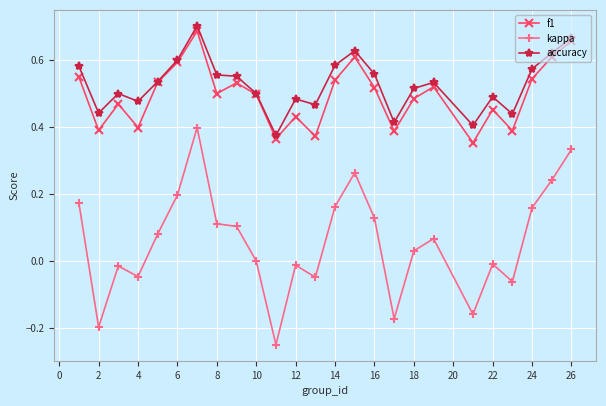

True or false: kappa and accuracy intersect in this chart.

False